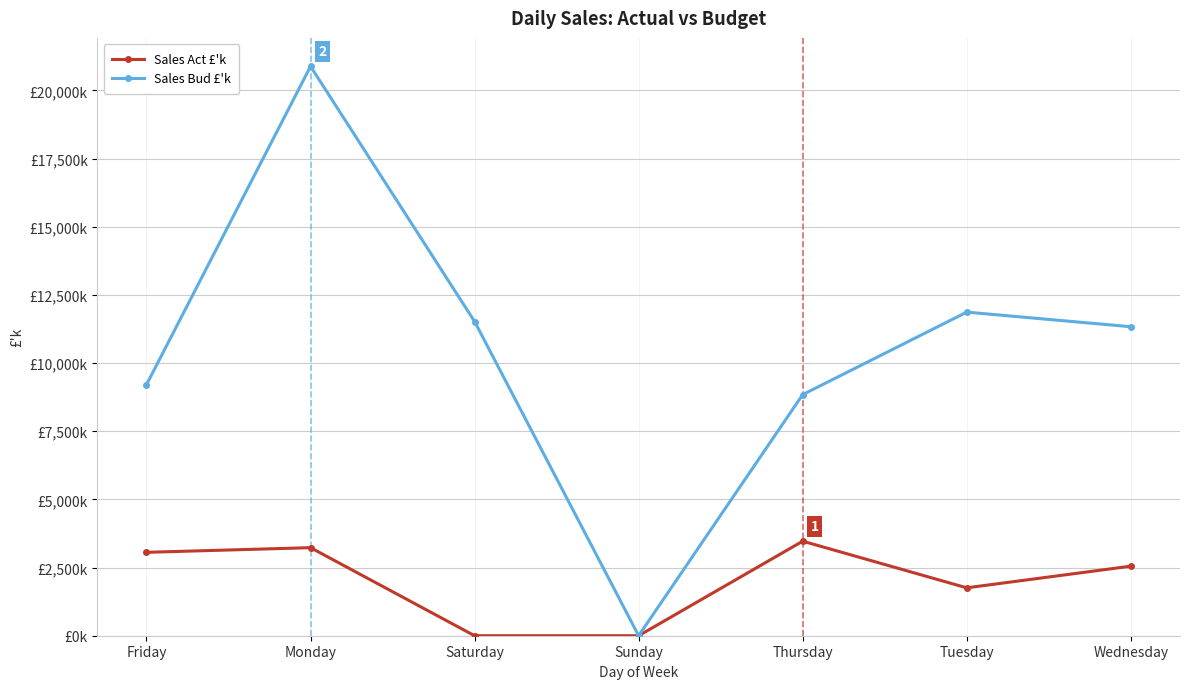

Where is Sales Bud £'k nearest to the value 10442?

Wednesday